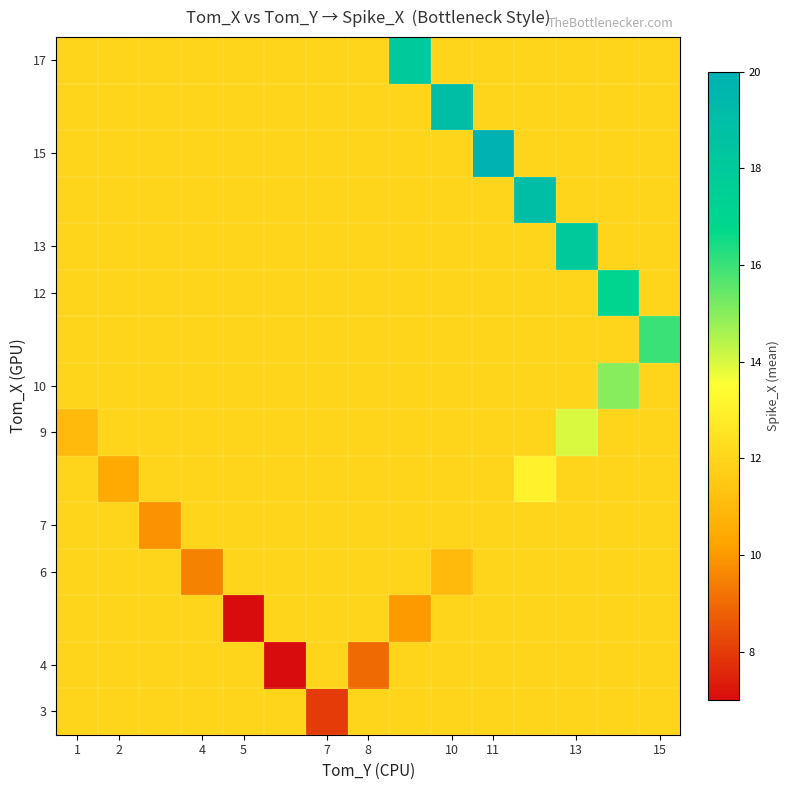

Which series has the largest total across all categories?

15